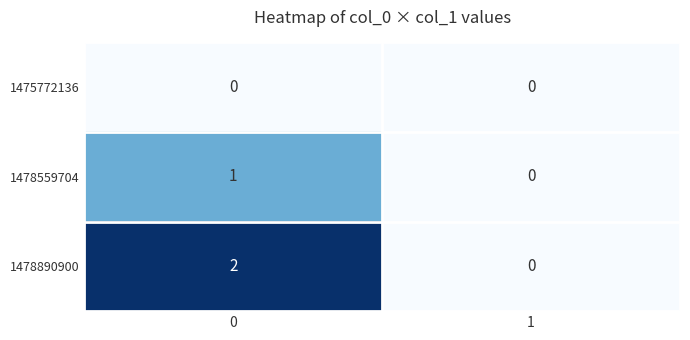

The value of 1478559704 at 1 is 0. True or false?

True